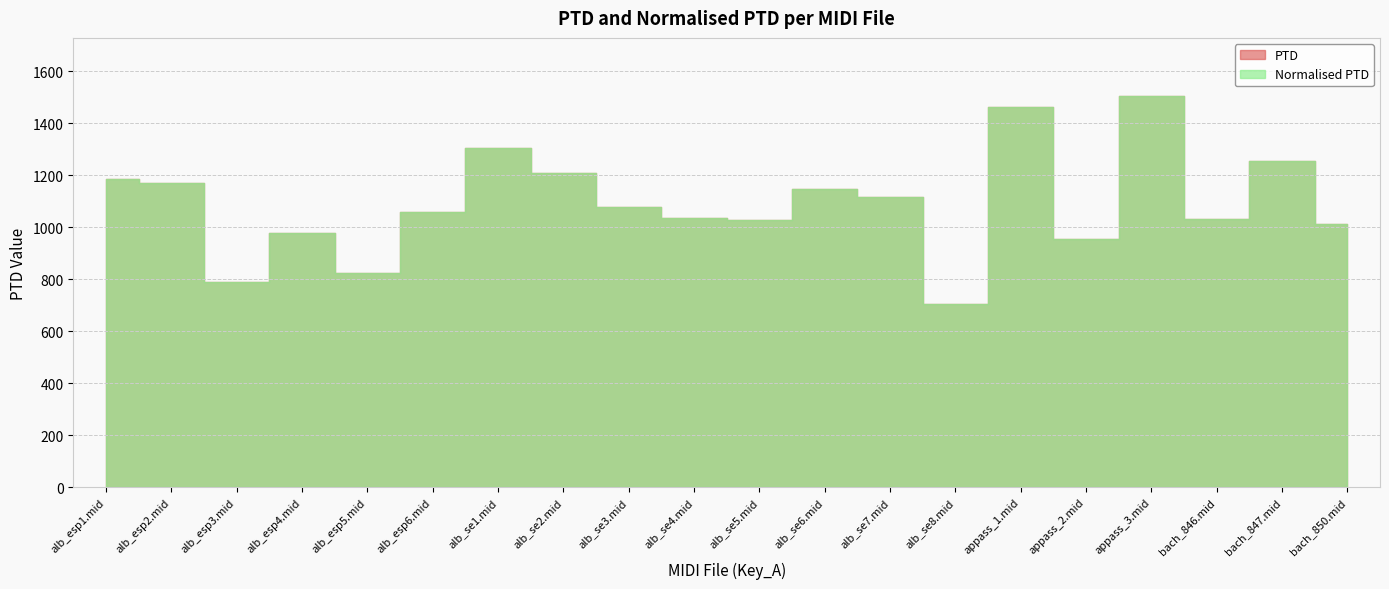

True or false: Normalised PTD and PTD intersect in this chart.

False